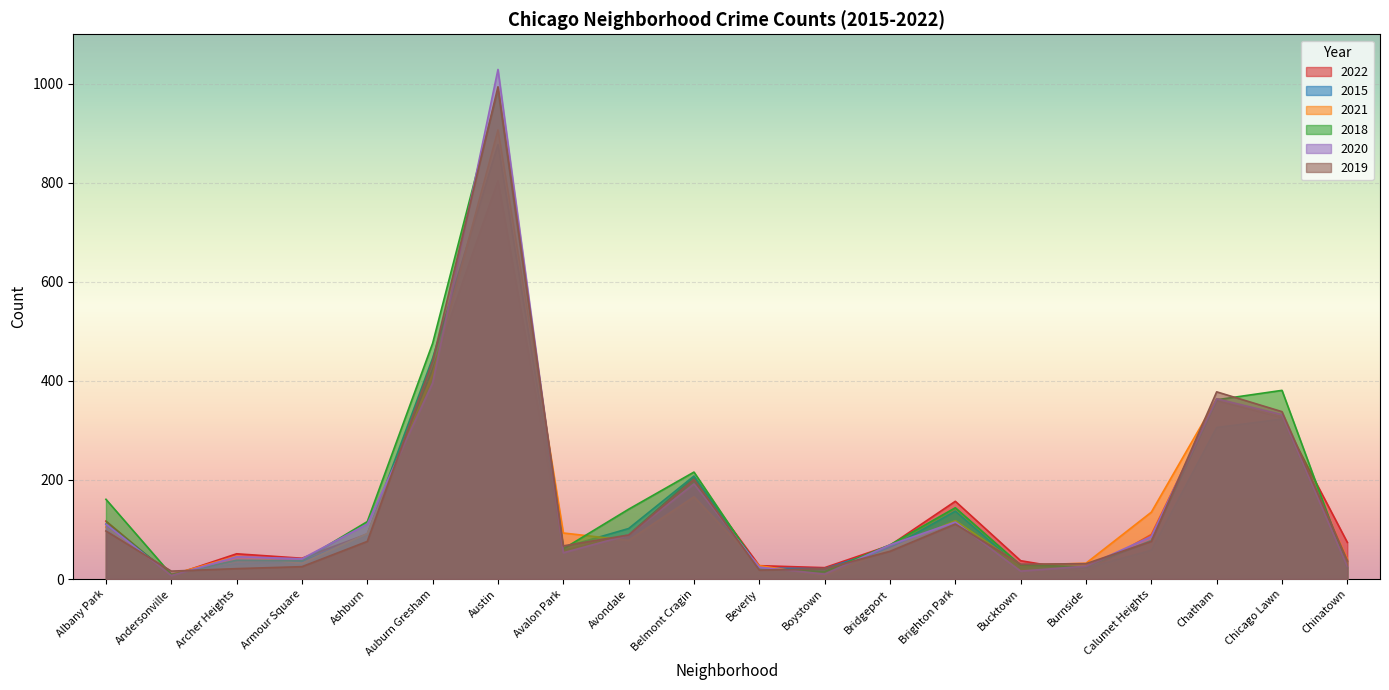

What is the difference between the maximum and second lowest values in the 2021 series?

898